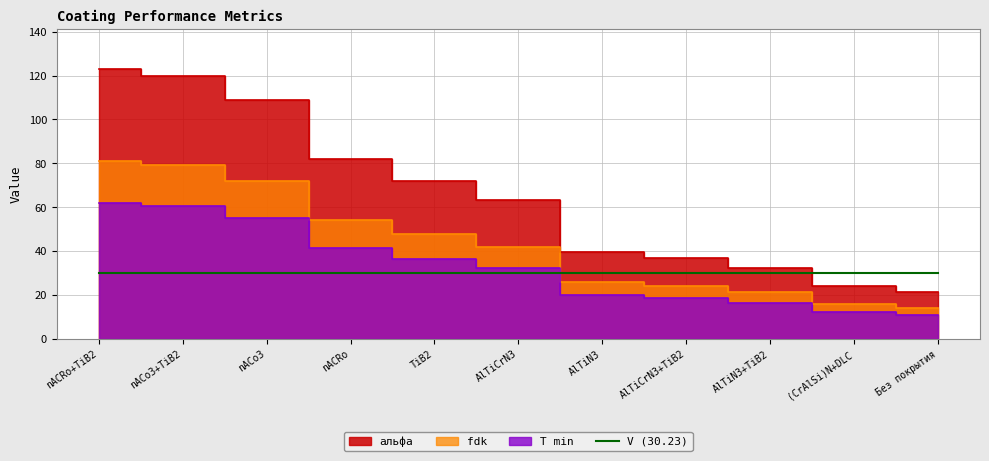

What is the total value across all series at nACRo+TiB2?

266.0